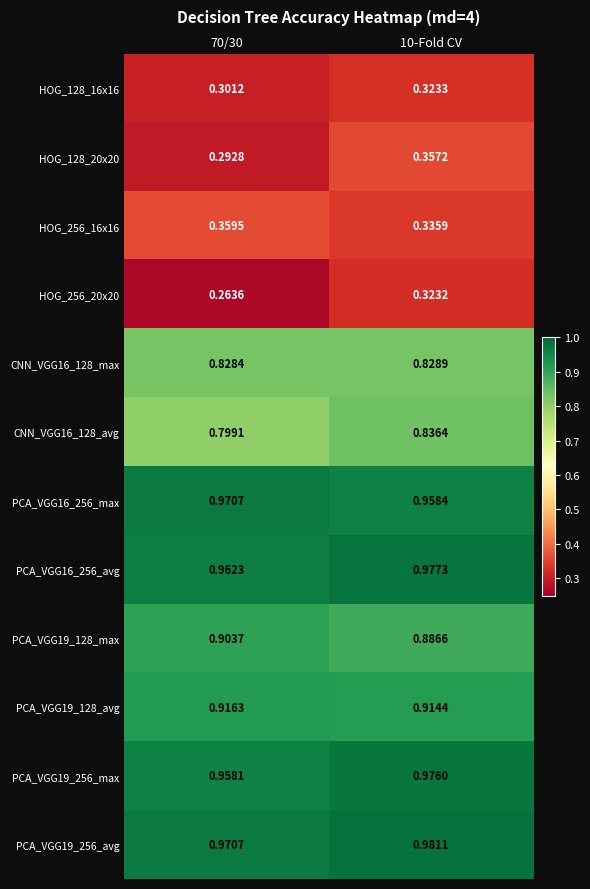

Which series has the largest total across all categories?

PCA_VGG19_256_avg